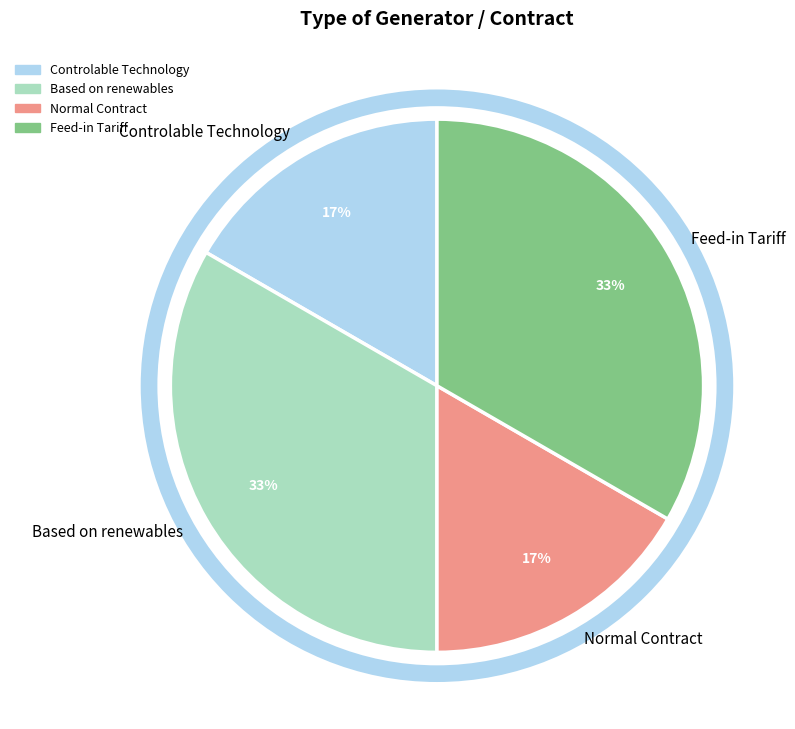

Is there any slice that represents more than half of the pie?

No